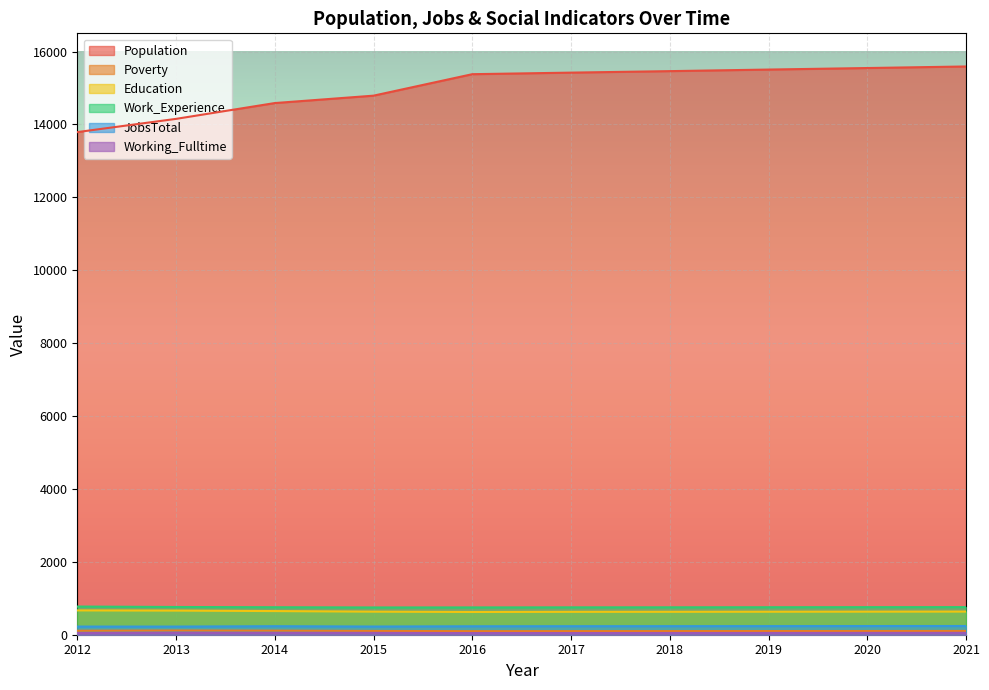

In JobsTotal, how many points are higher than both neighbors (excluding endpoints)?

1